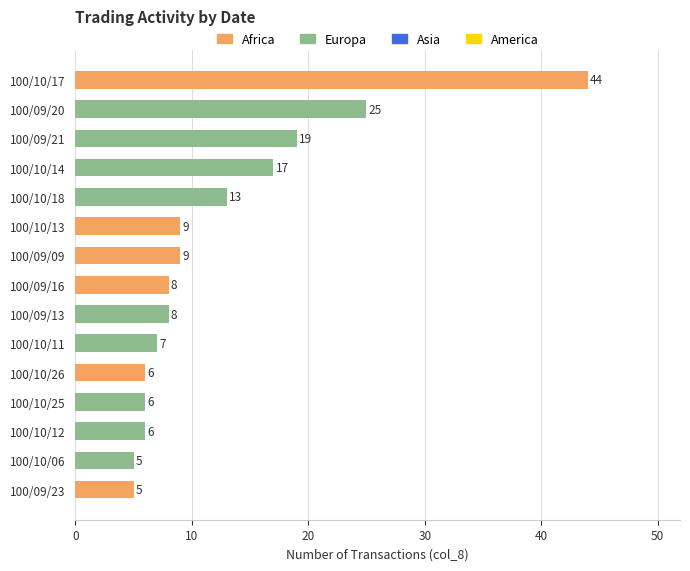

Which label corresponds to the largest value in the chart?

100/10/17